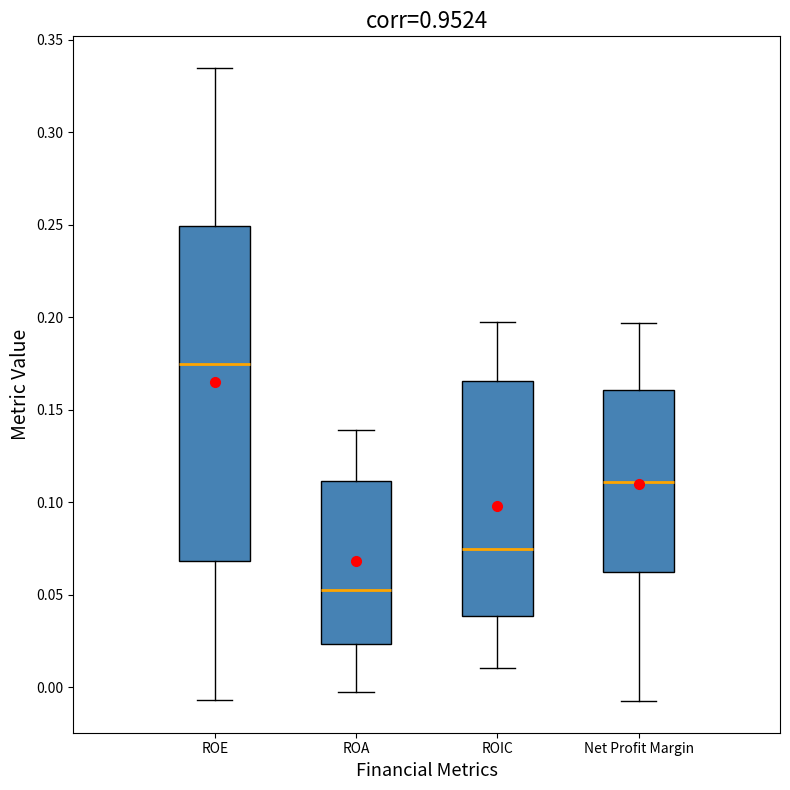

Comparing the boxes themselves (not the whiskers), which one is the tallest?

ROE